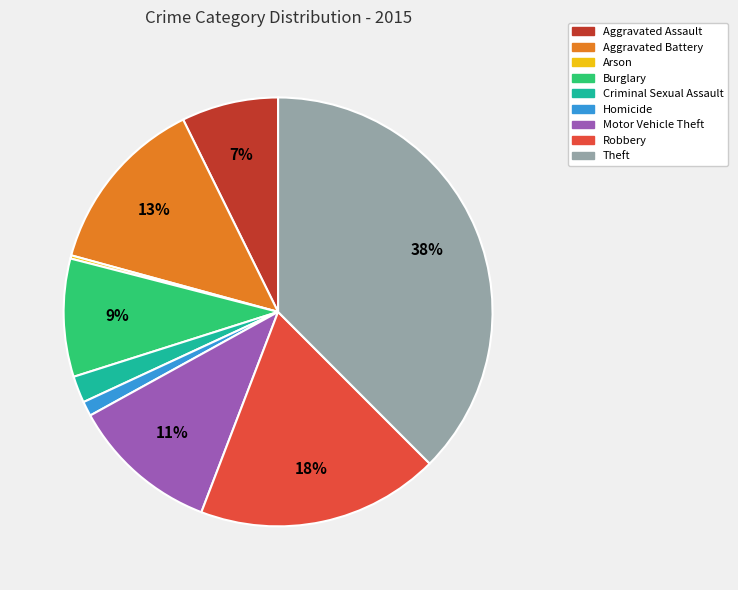

Do Theft and Aggravated Battery together represent more than half of the pie?

Yes